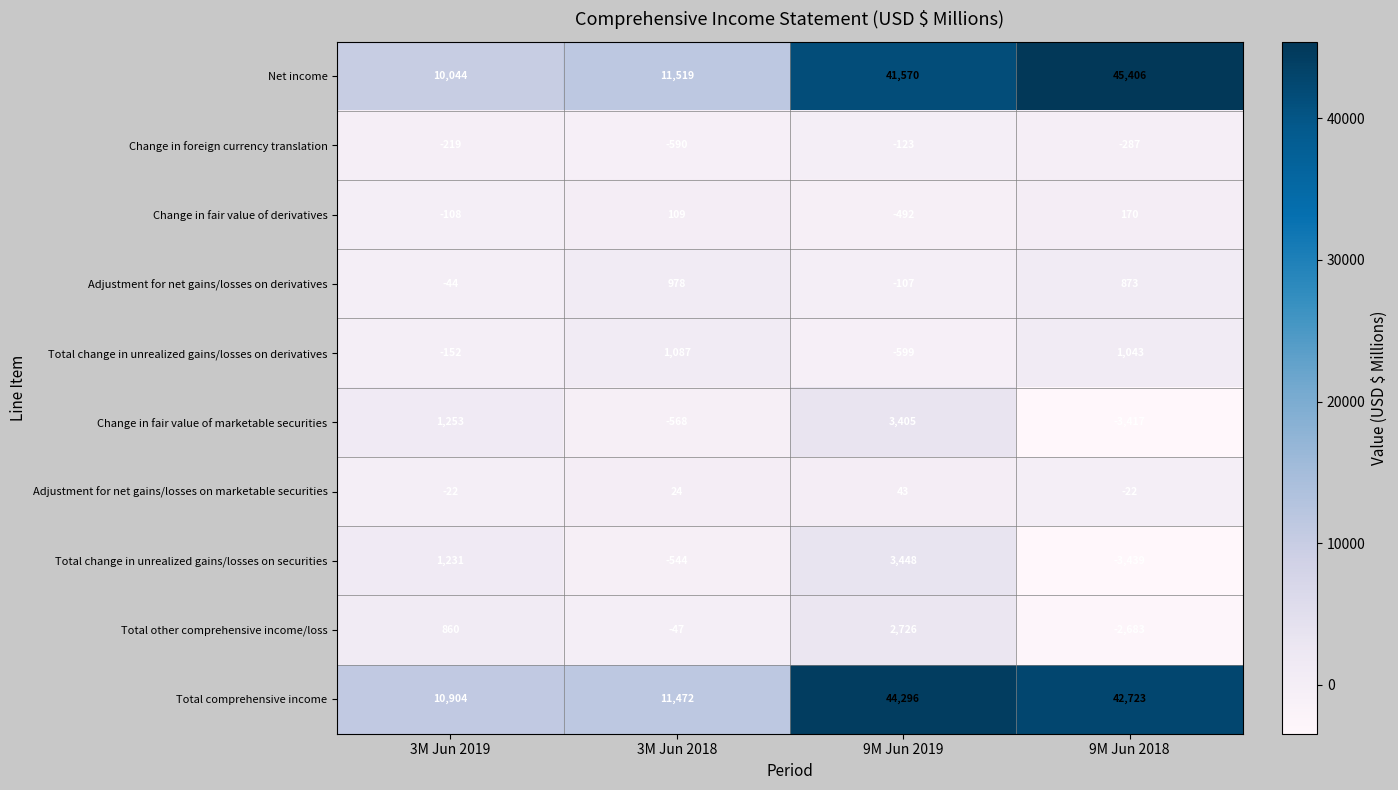

Where does the Total comprehensive income series first go above 42723?

9M Jun 2019